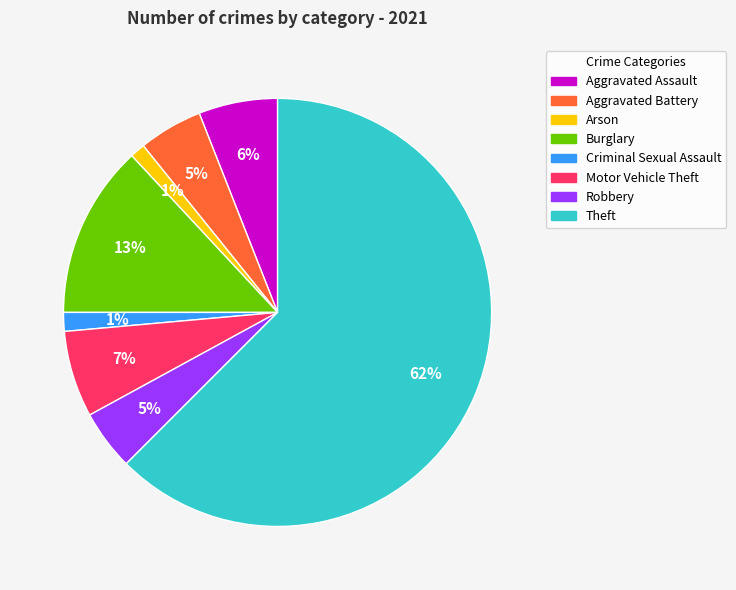

Which has a higher value, Arson or Motor Vehicle Theft?

Motor Vehicle Theft